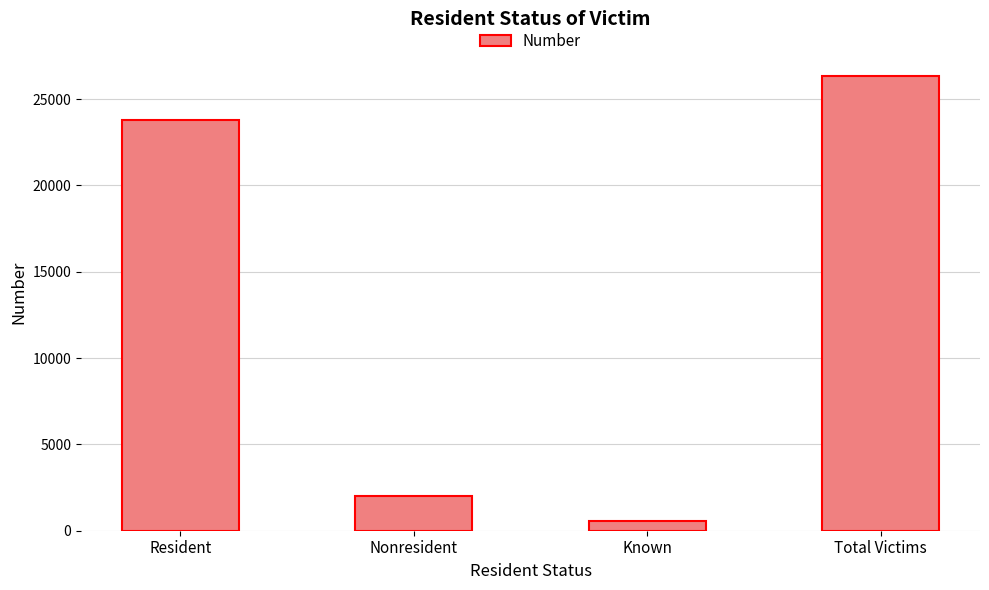

How many data points are less than 23809?

2